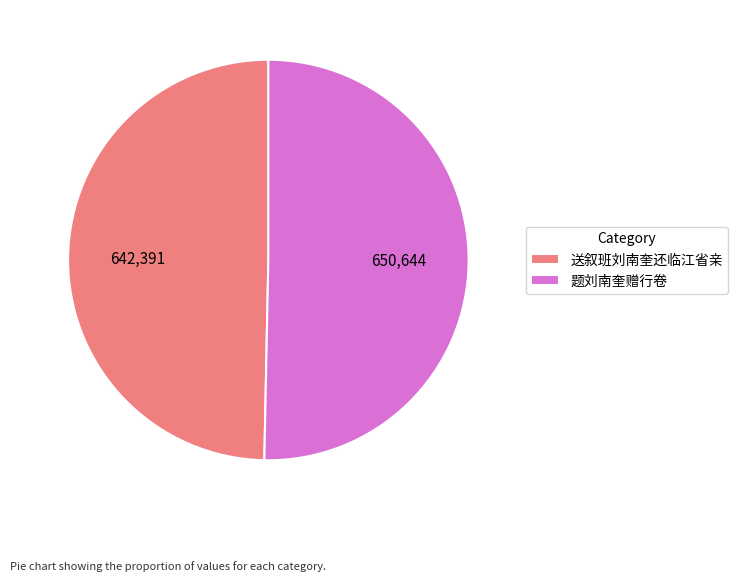

Rank the categories by value from highest to lowest.

题刘南奎赠行卷, 送叙班刘南奎还临江省亲